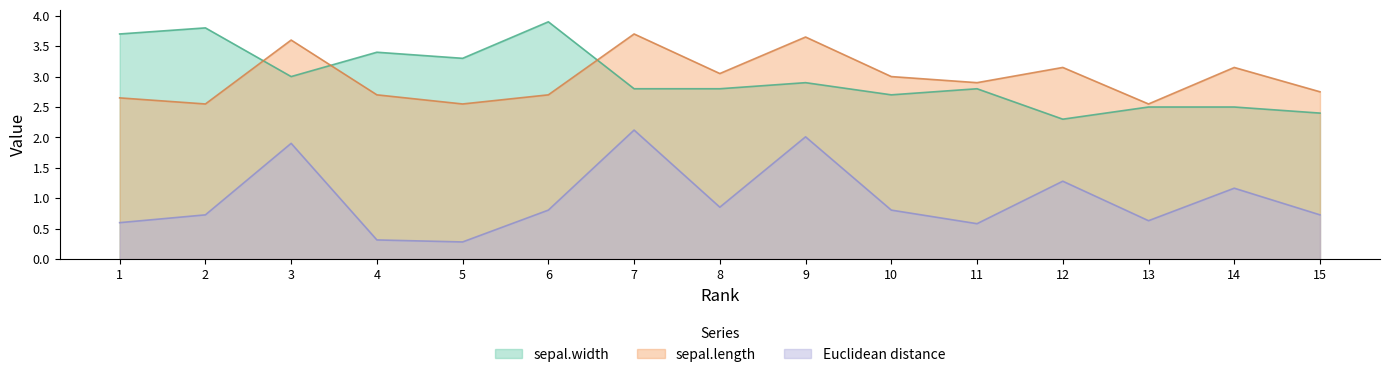

In sepal.length, how many points are lower than both neighbors (excluding endpoints)?

5